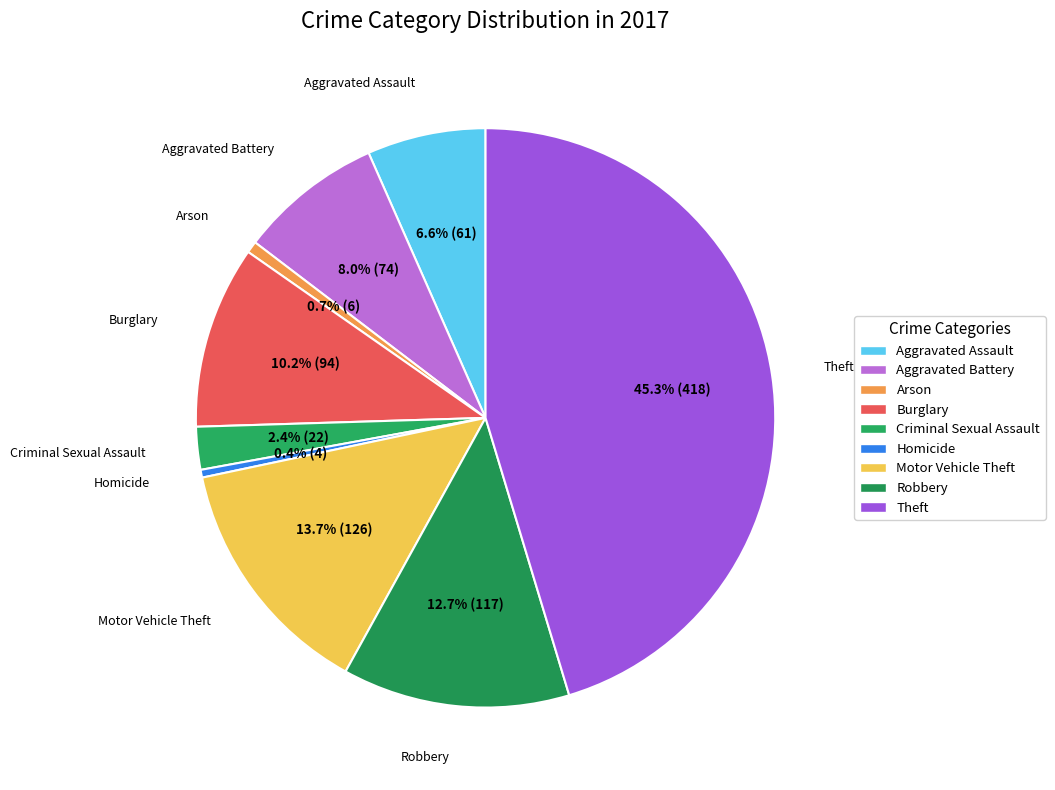

Is it true that Criminal Sexual Assault is 2% of the pie?

True